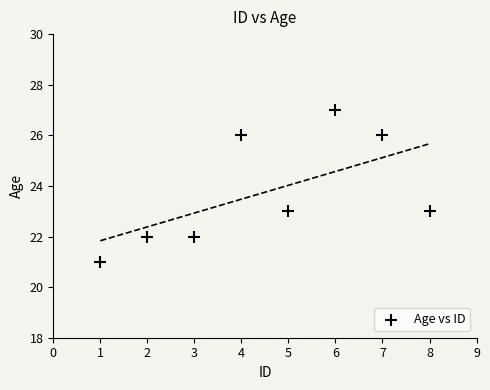

What is the average X value?

4